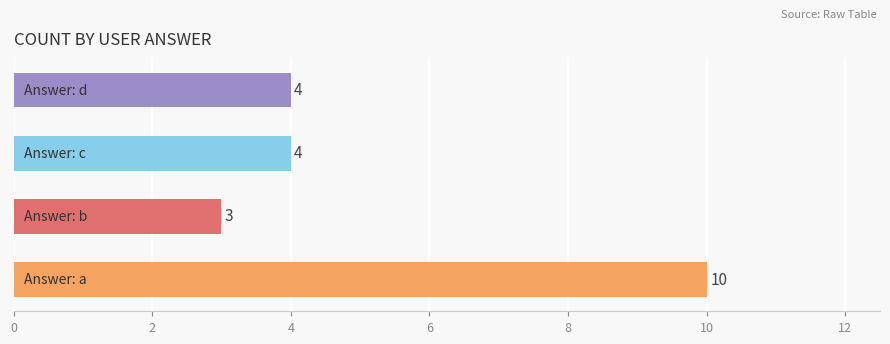

Count the values in the range 4 to 10.

3